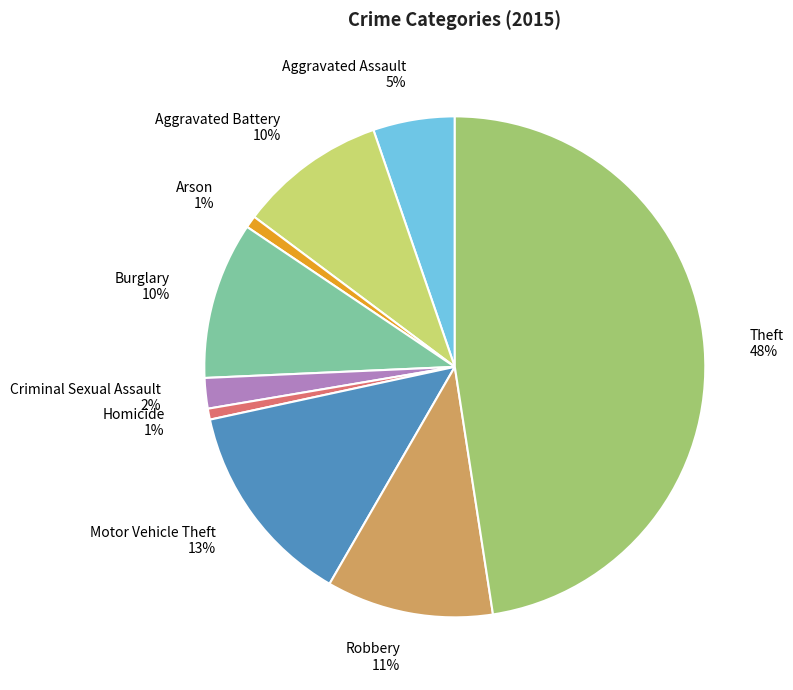

Is it true that Arson is 11% of the pie?

False